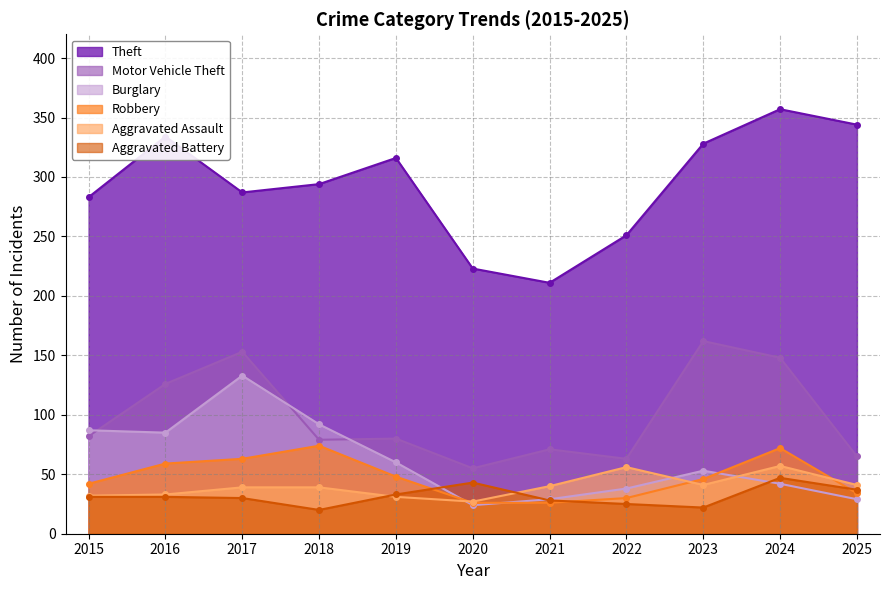

Reading left to right, what are all the values shown in this chart?

Theft: 2015=283	2016=334	2017=287	2018=294	2019=316	2020=223	2021=211	2022=251	2023=328	2024=357	2025=344
Motor Vehicle Theft: 2015=82	2016=126	2017=153	2018=79	2019=80	2020=55	2021=71	2022=63	2023=162	2024=148	2025=65
Burglary: 2015=87	2016=85	2017=133	2018=92	2019=60	2020=24	2021=29	2022=38	2023=53	2024=42	2025=29
Robbery: 2015=42	2016=59	2017=63	2018=74	2019=48	2020=26	2021=26	2022=30	2023=46	2024=72	2025=34
Aggravated Assault: 2015=32	2016=33	2017=39	2018=39	2019=31	2020=27	2021=40	2022=56	2023=41	2024=57	2025=41
Aggravated Battery: 2015=31	2016=31	2017=30	2018=20	2019=33	2020=43	2021=28	2022=25	2023=22	2024=47	2025=37